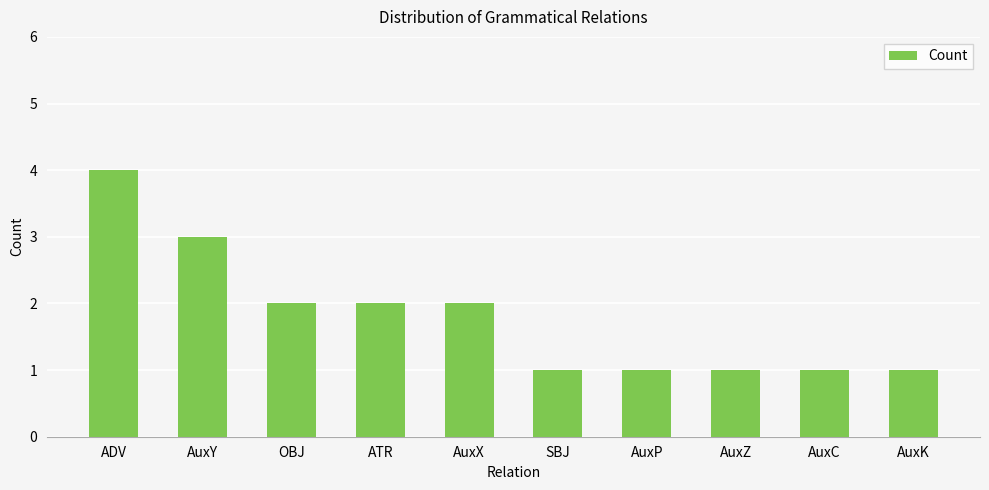

Which category has the highest value across all series?

ADV